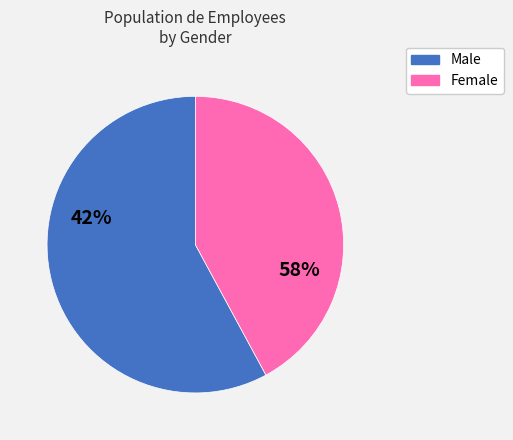

To the nearest percent, what is the average slice percentage?

50%